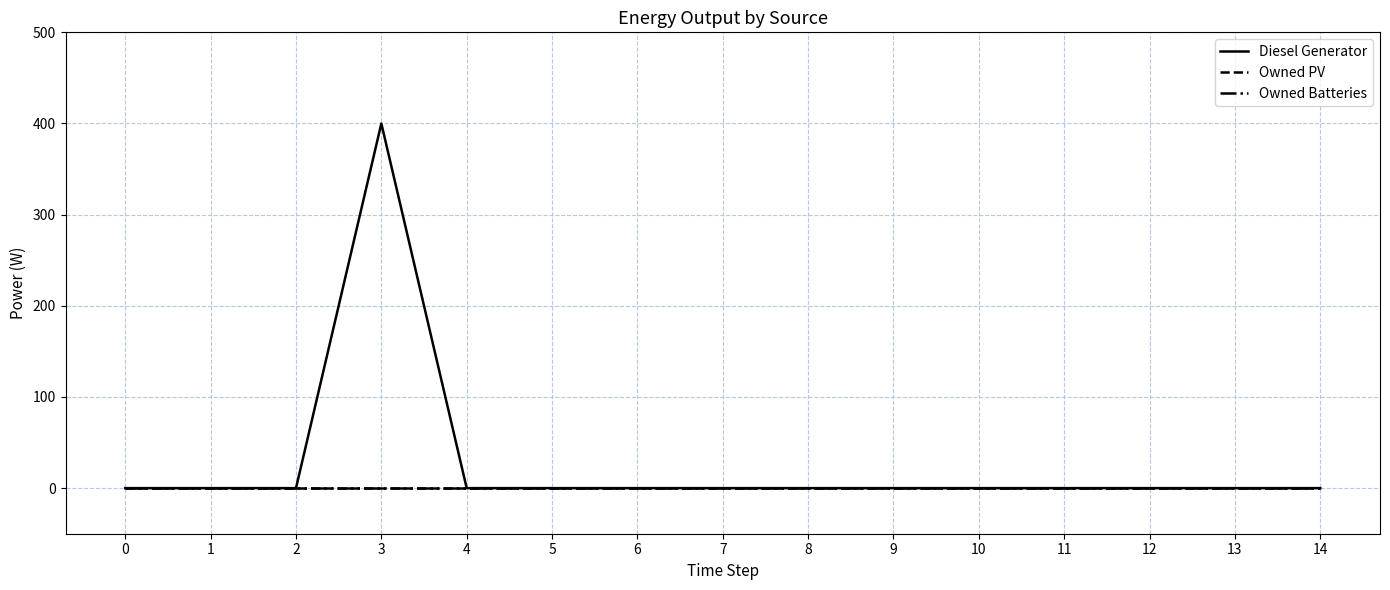

Is this an area chart (filled region under the line)?

No